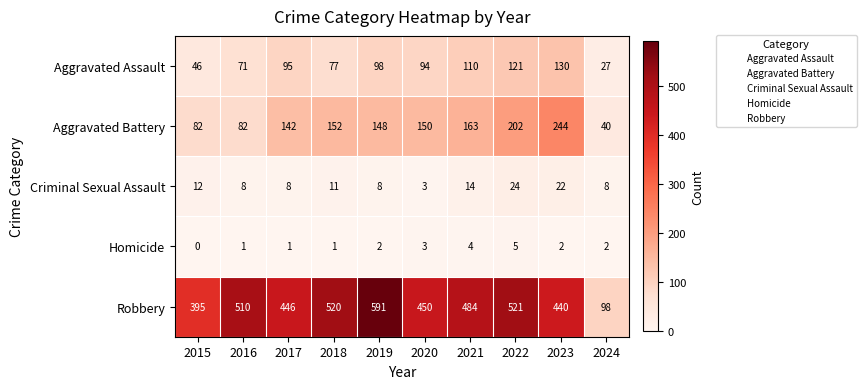

At 2023, list the series in order from smallest to largest.

Homicide, Criminal Sexual Assault, Aggravated Assault, Aggravated Battery, Robbery